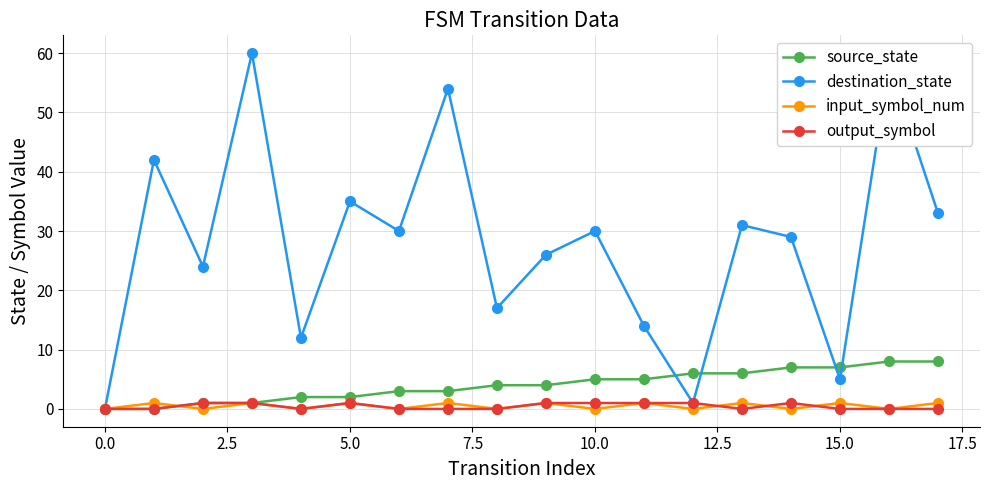

Which series has the largest total across all categories?

destination_state